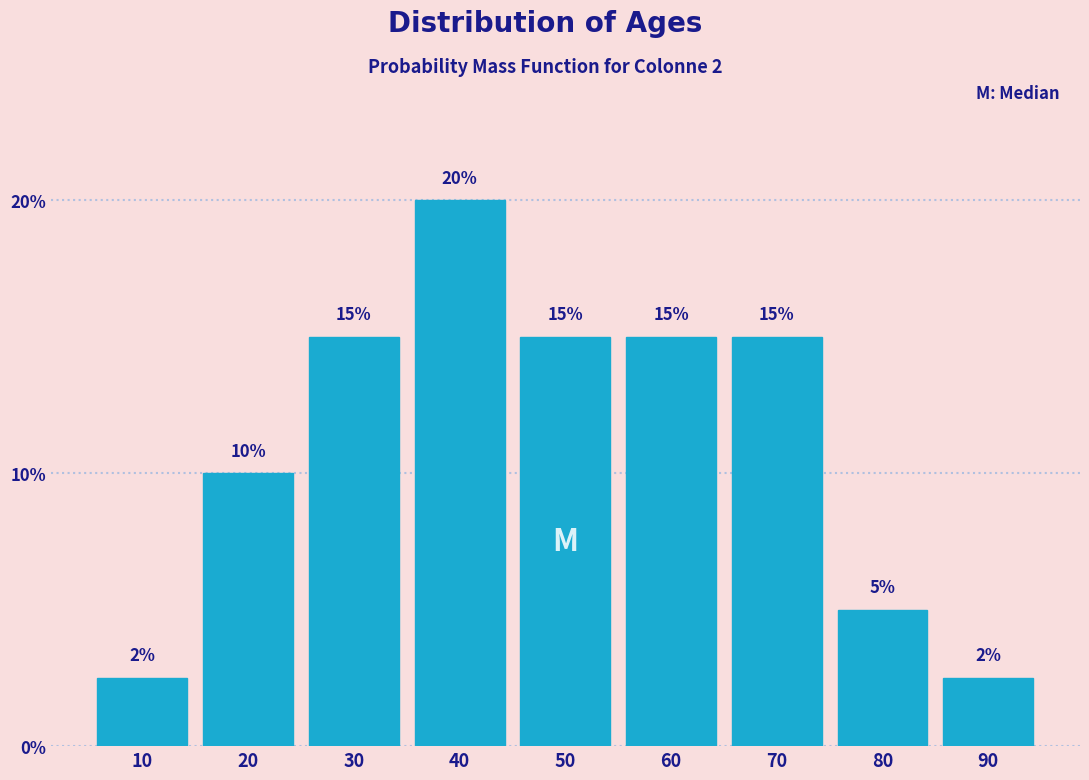

True or false: the data shows 15.0 at 50.

True